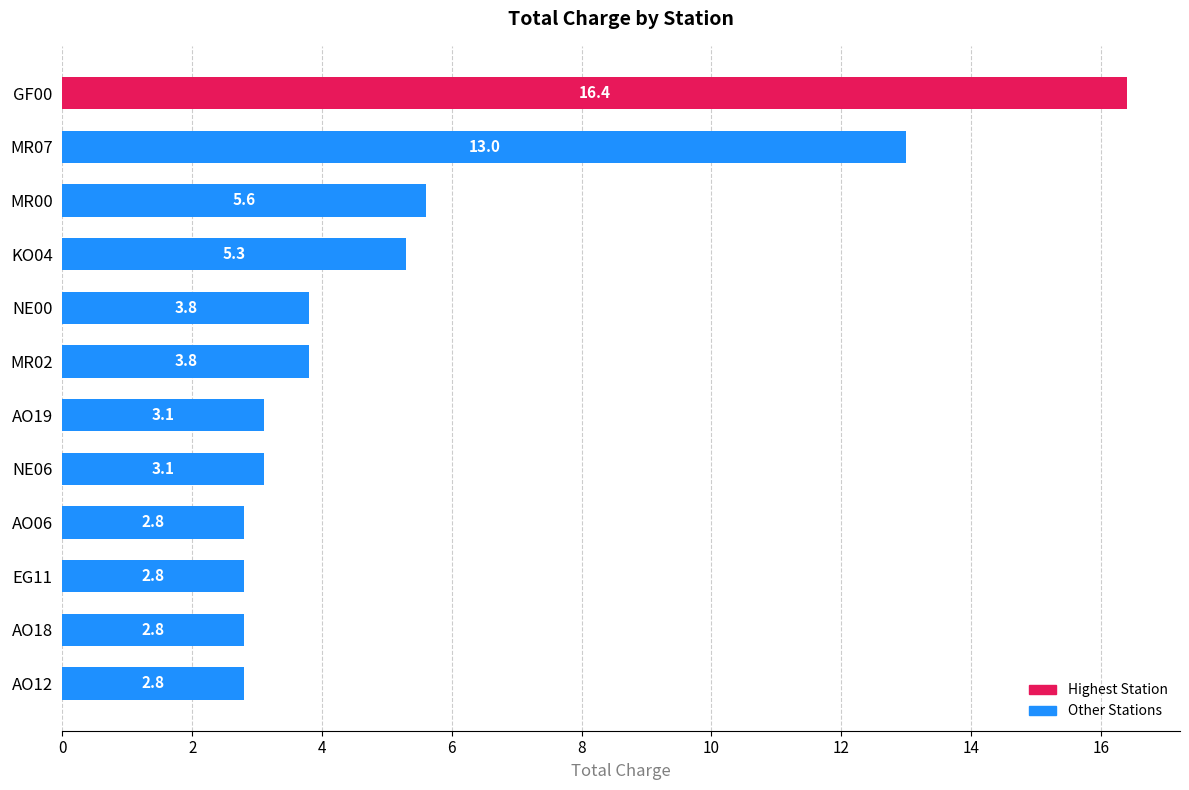

What position from the top is MR02?

6